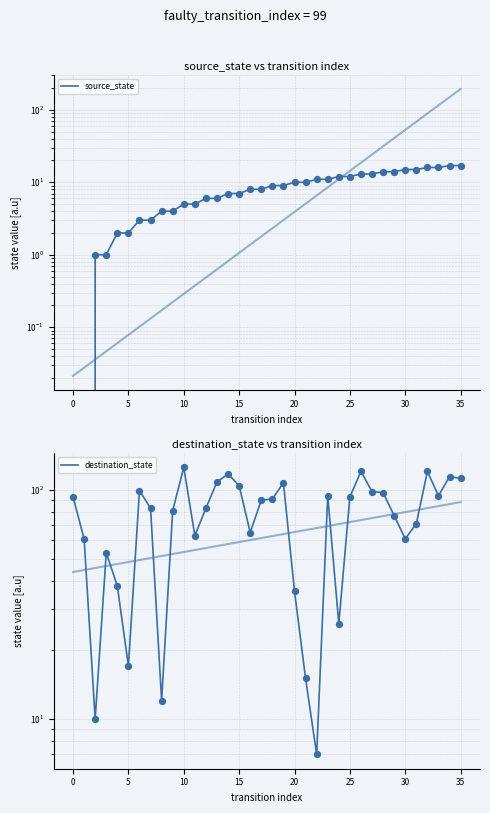

Which series contains the lowest Y value?

source_state